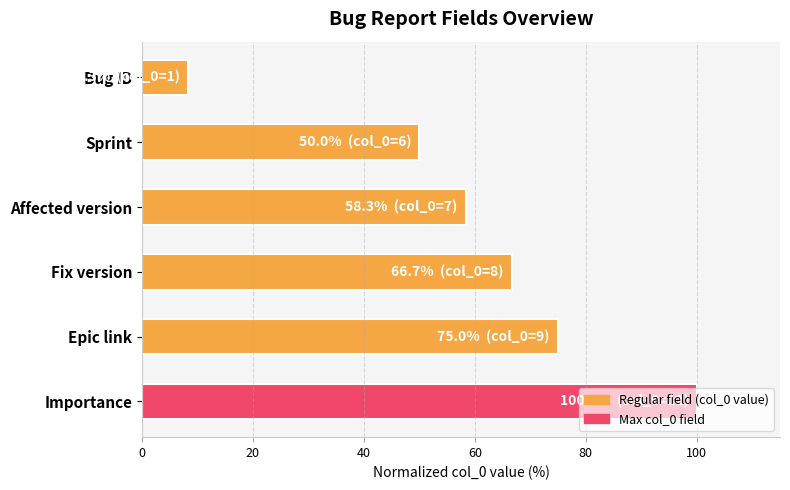

What is the average value?

59.7